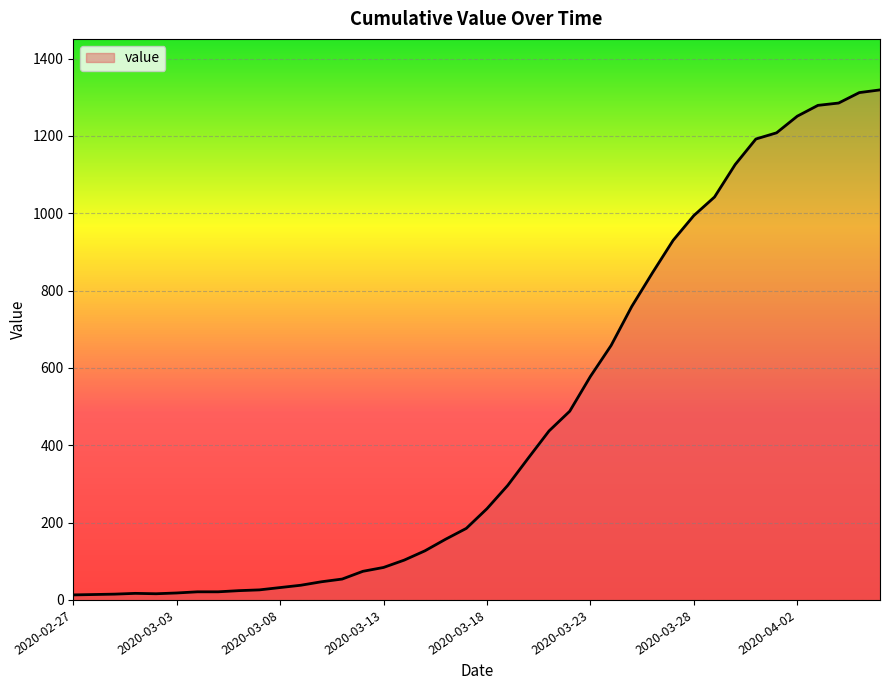

What is the difference between the maximum and second lowest values?

1305